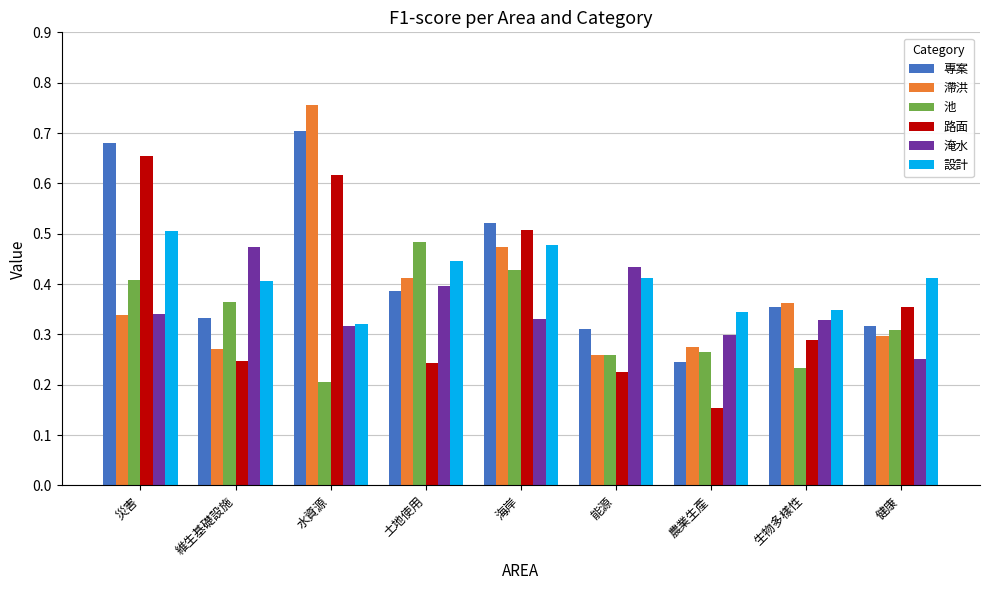

Is it true that 池 equals 0.2 at 生物多樣性?

True